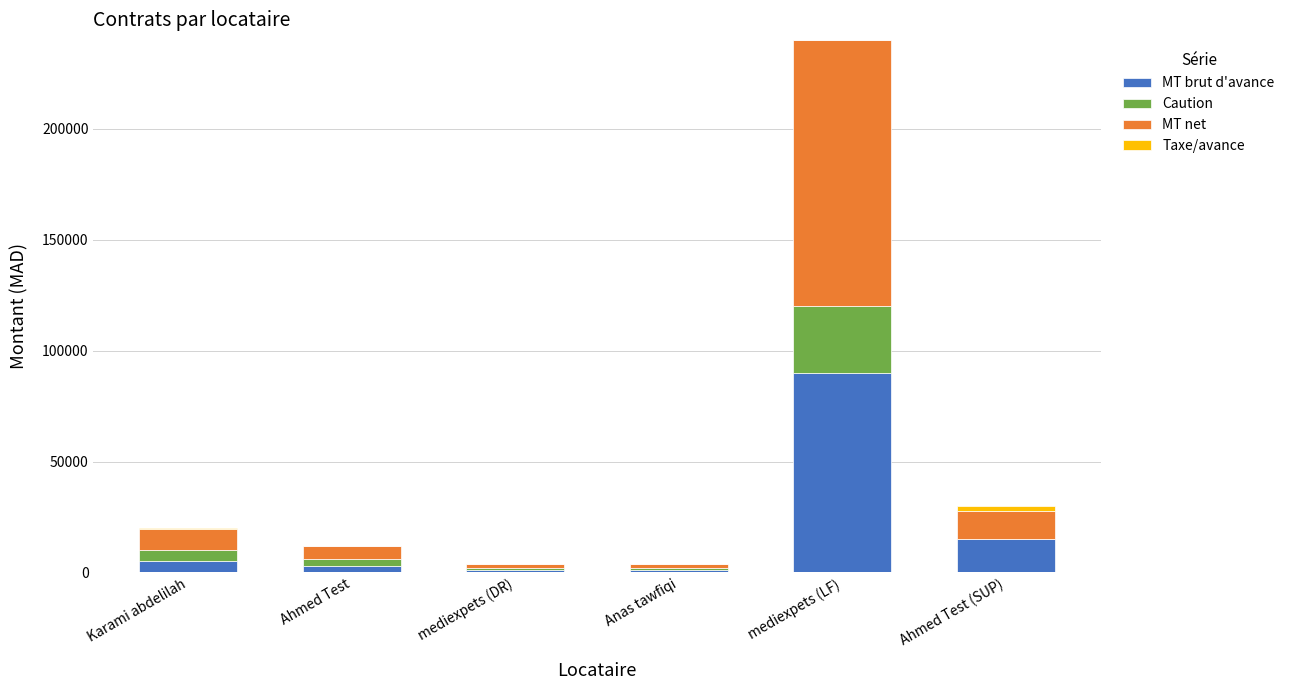

Count the number of categories in the chart.

6